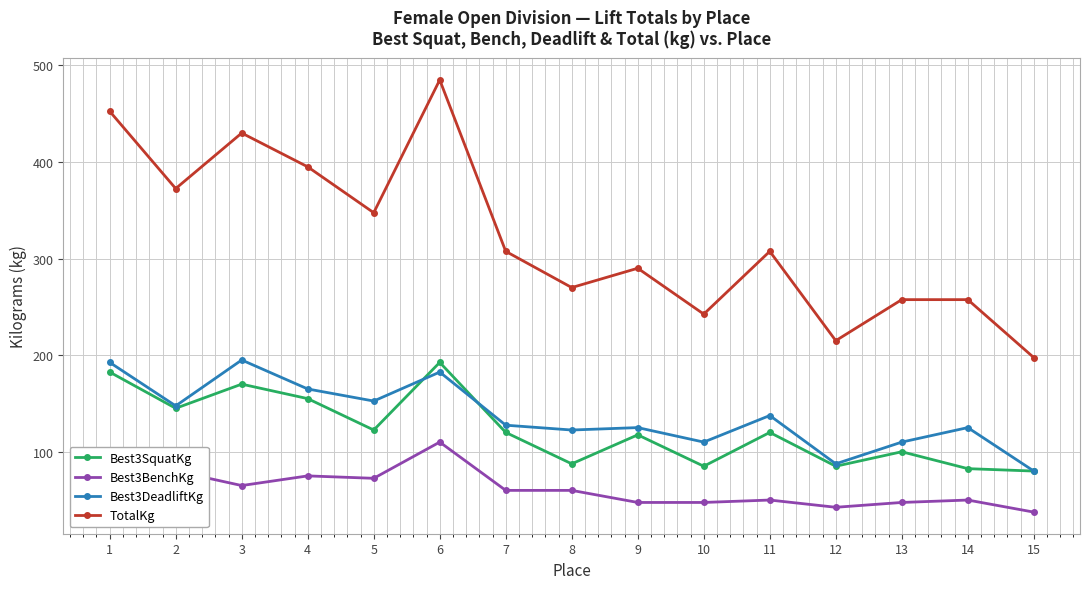

What are all the series names shown in the legend?

Best3SquatKg, Best3BenchKg, Best3DeadliftKg, TotalKg